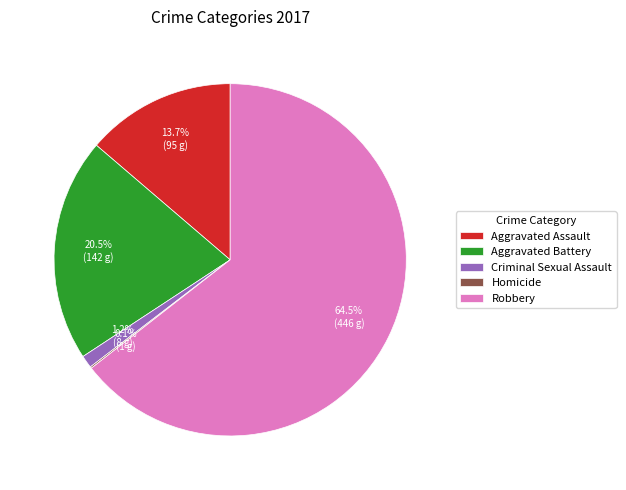

What is the largest slice in the pie chart?

Robbery